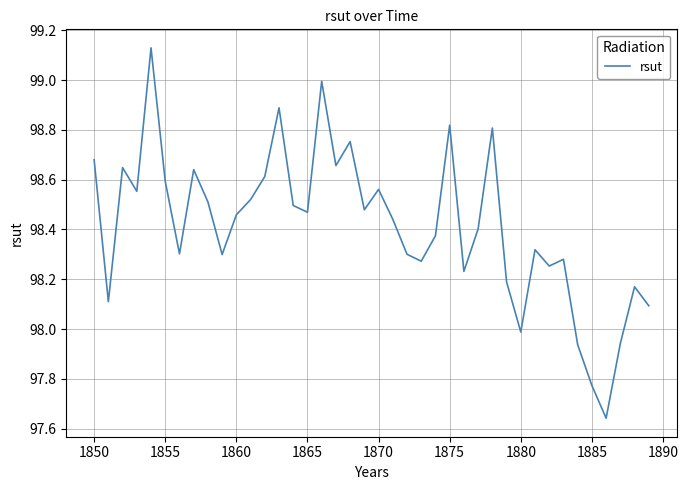

What is the difference between the maximum and minimum values?

1.5